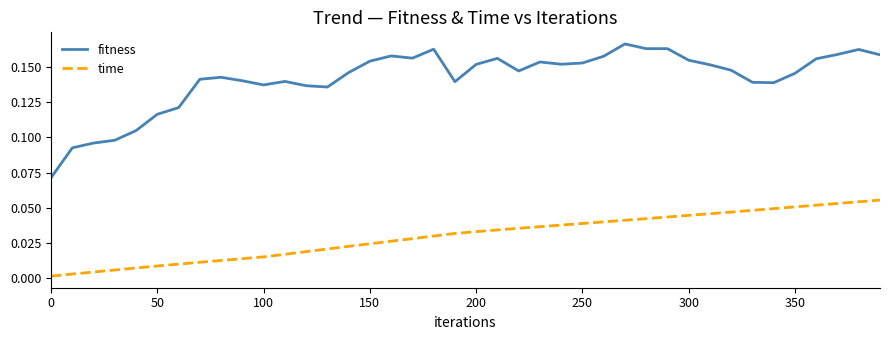

True or false: fitness and time cross at least once.

False